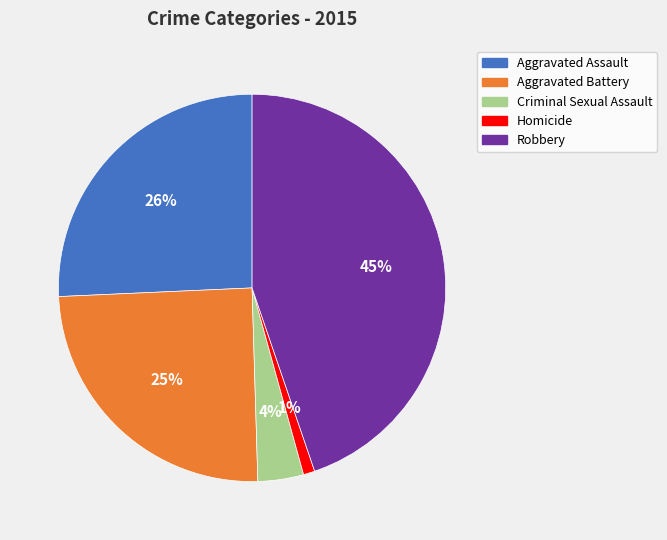

Is it true that Criminal Sexual Assault is 4% of the pie?

True